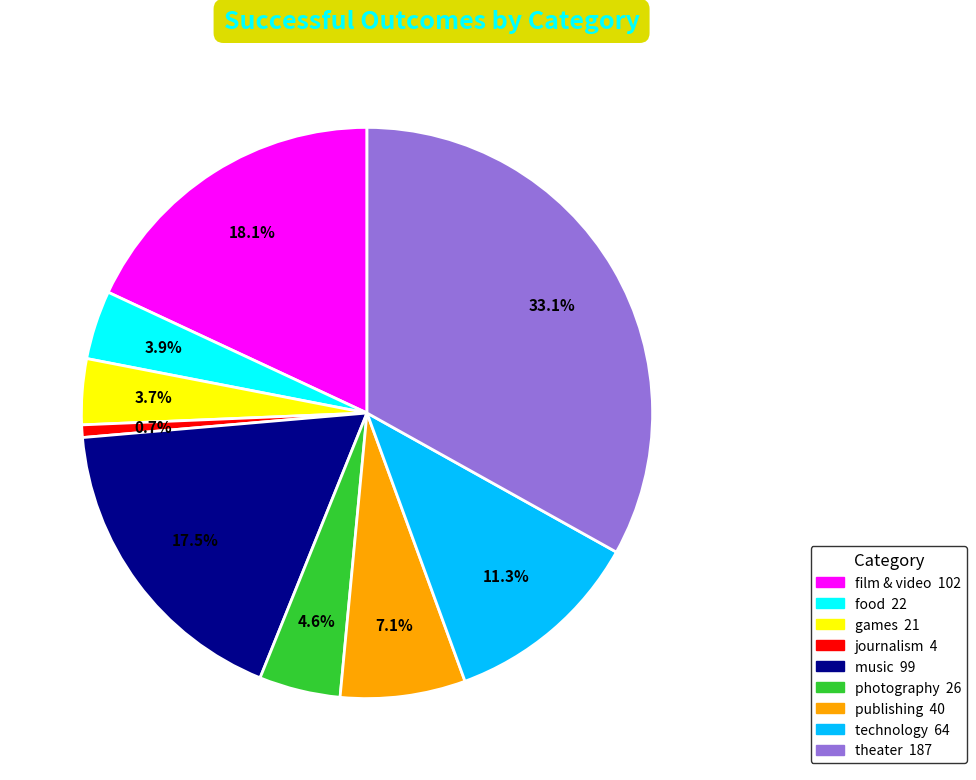

What is the smallest slice in the pie chart?

journalism